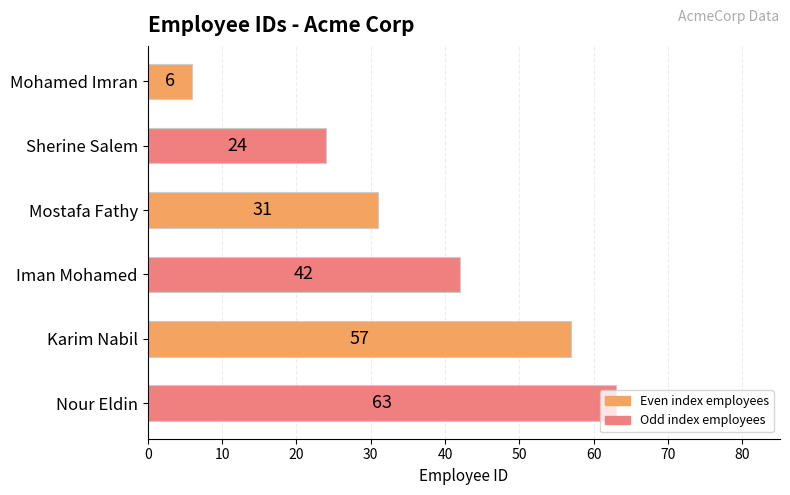

What is the sum of all values?

223